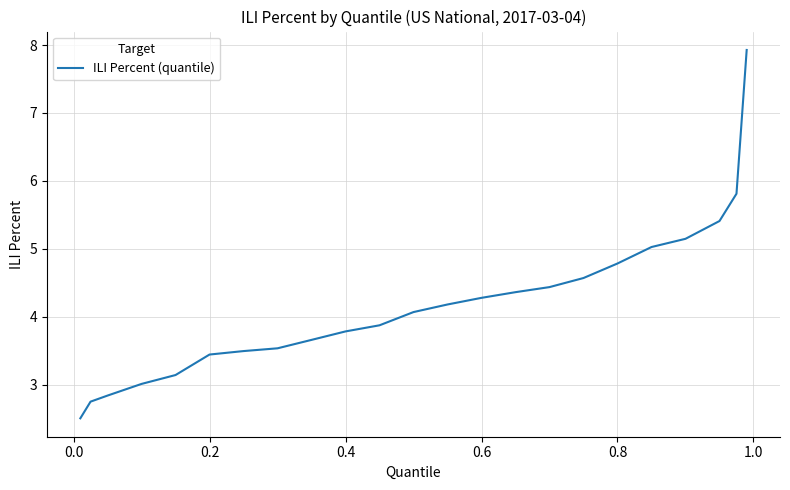

What is the minimum value shown in the chart?

2.5